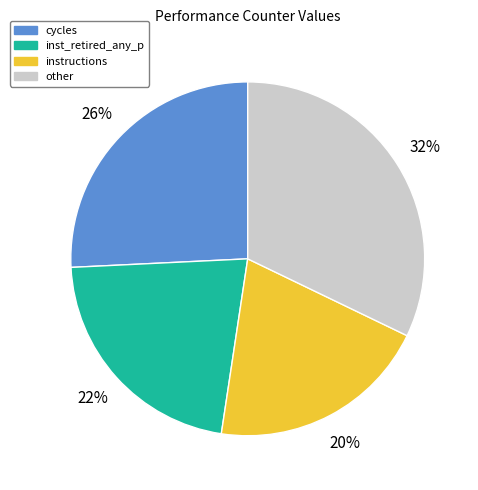

Which has a higher value, instructions or cycles?

cycles